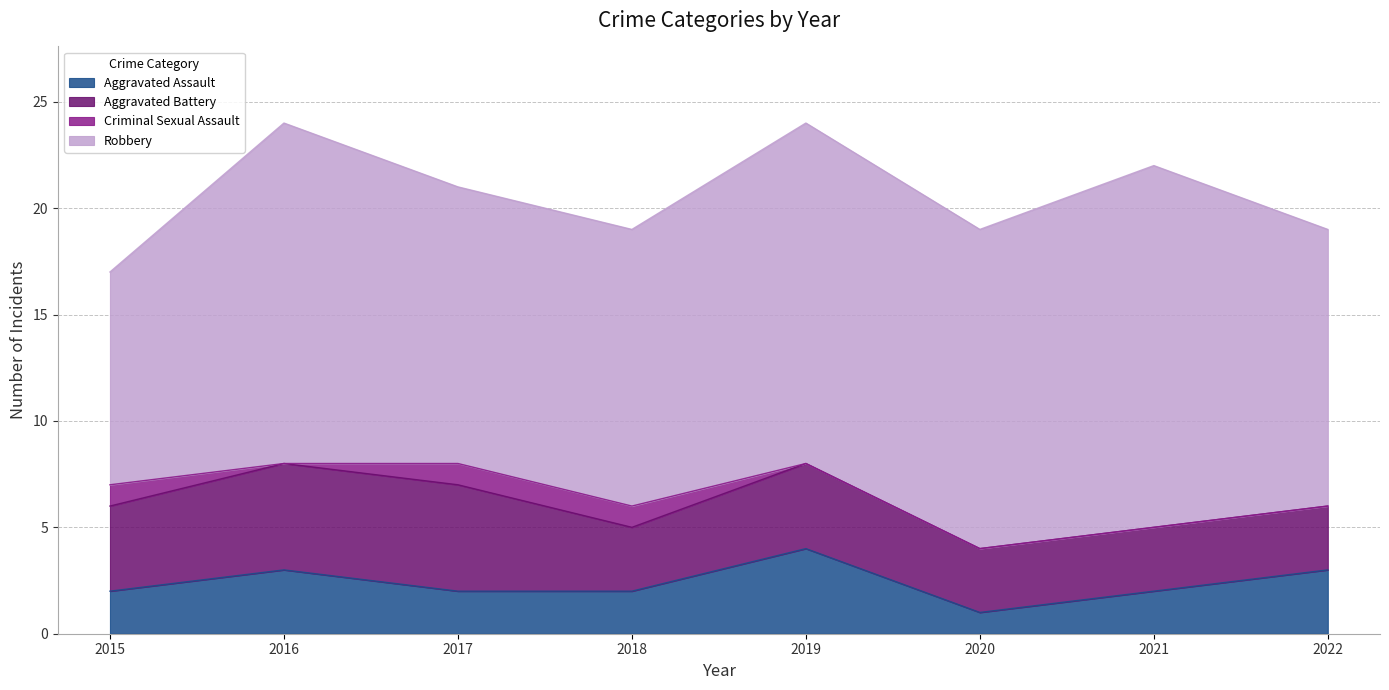

Does the chart display data point markers on the line(s)?

No